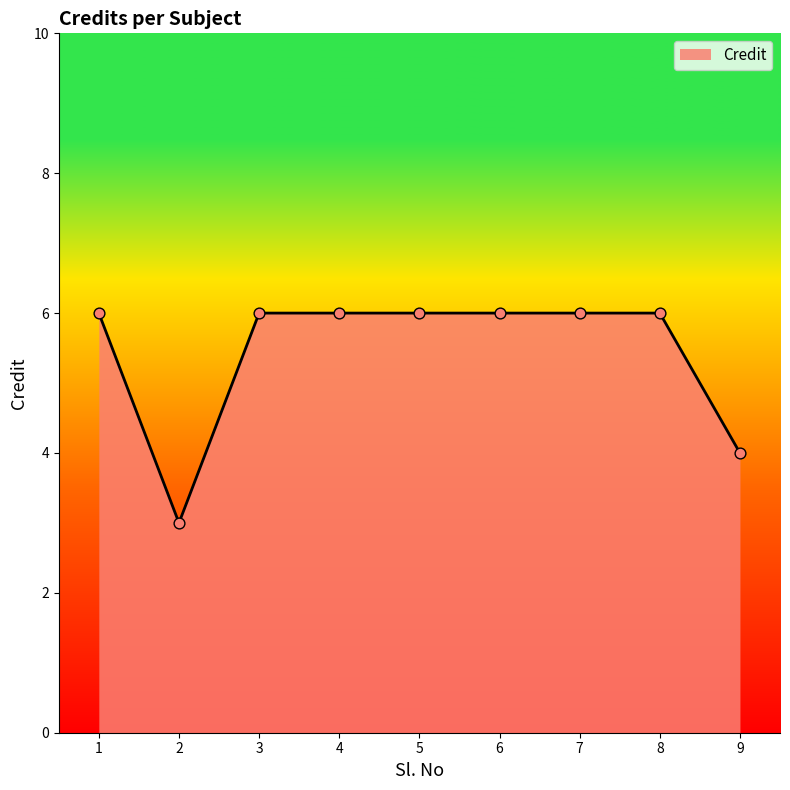

What is the change in value from 2 to 7?

+3